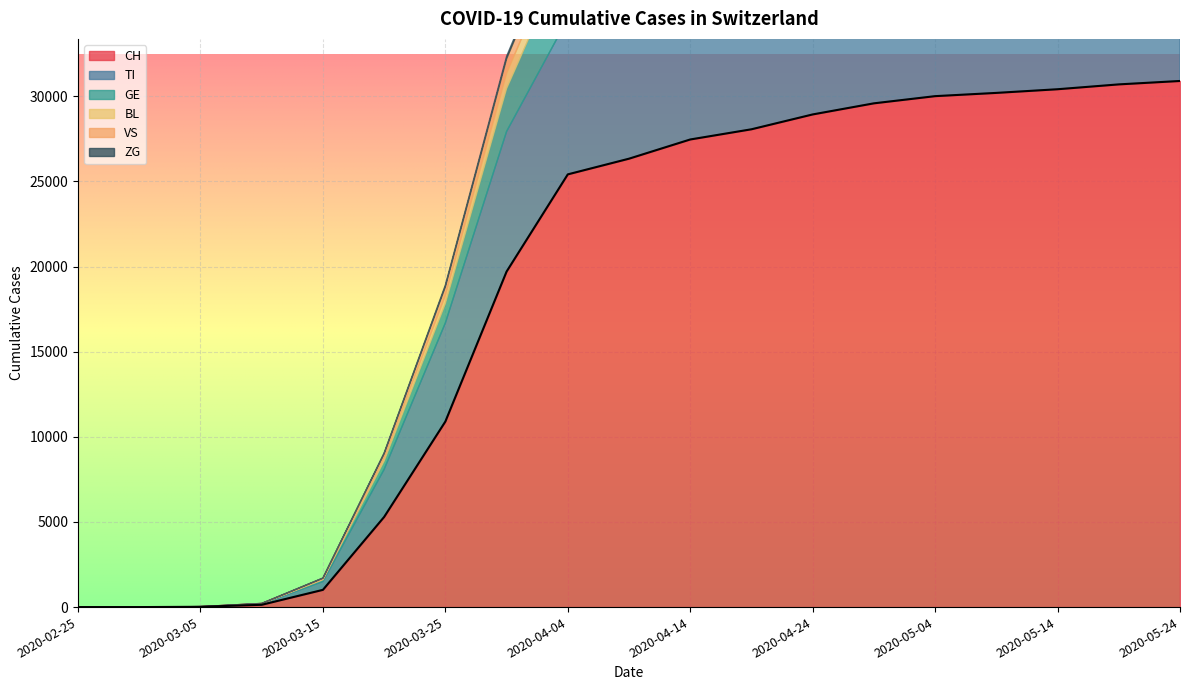

True or false: CH and TI intersect in this chart.

False